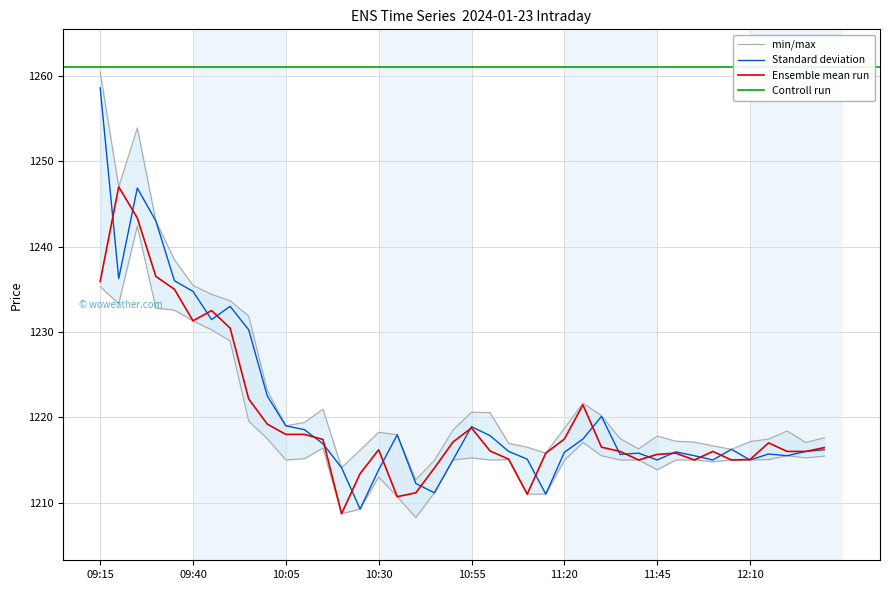

At which category does Close reach its first local peak?

09:20